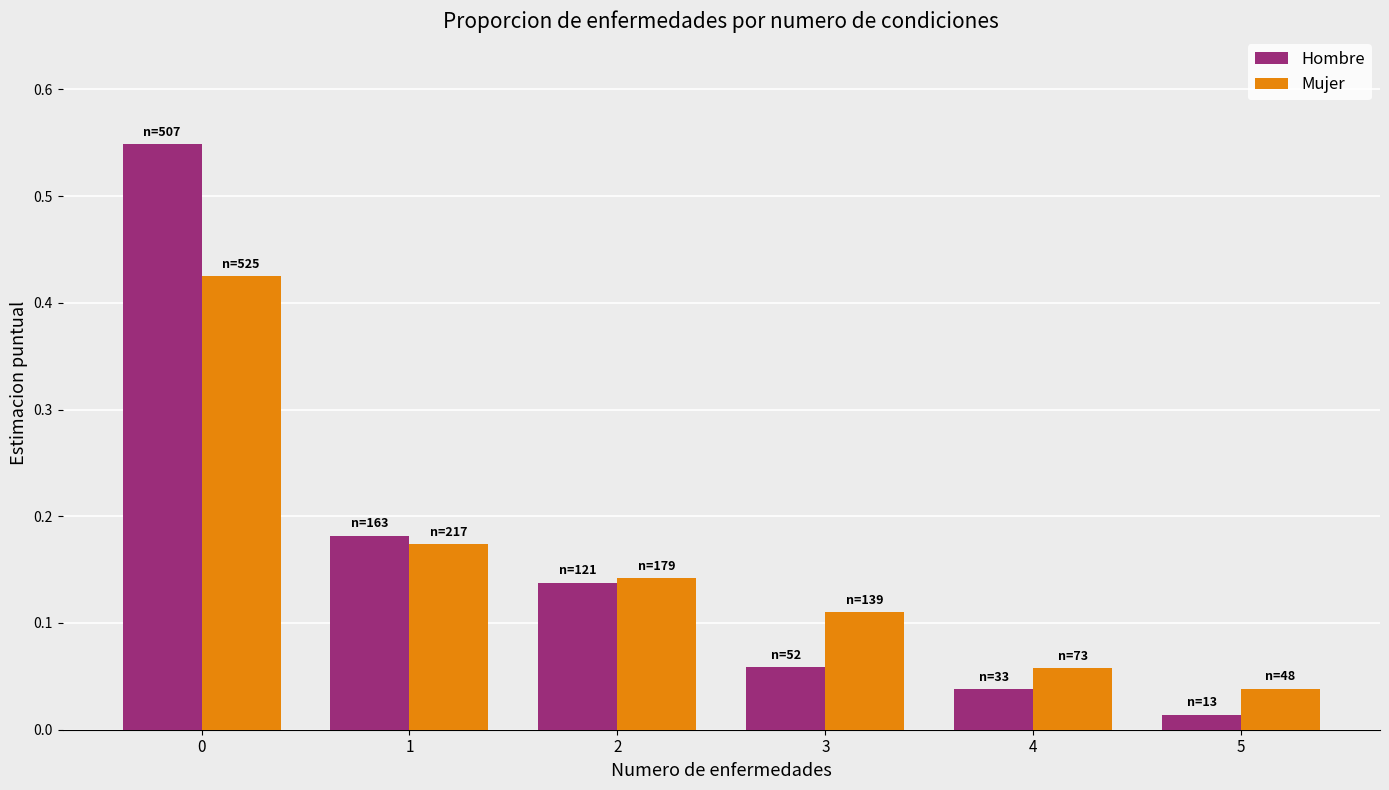

Which series changed the most between 2 and 4?

Hombre